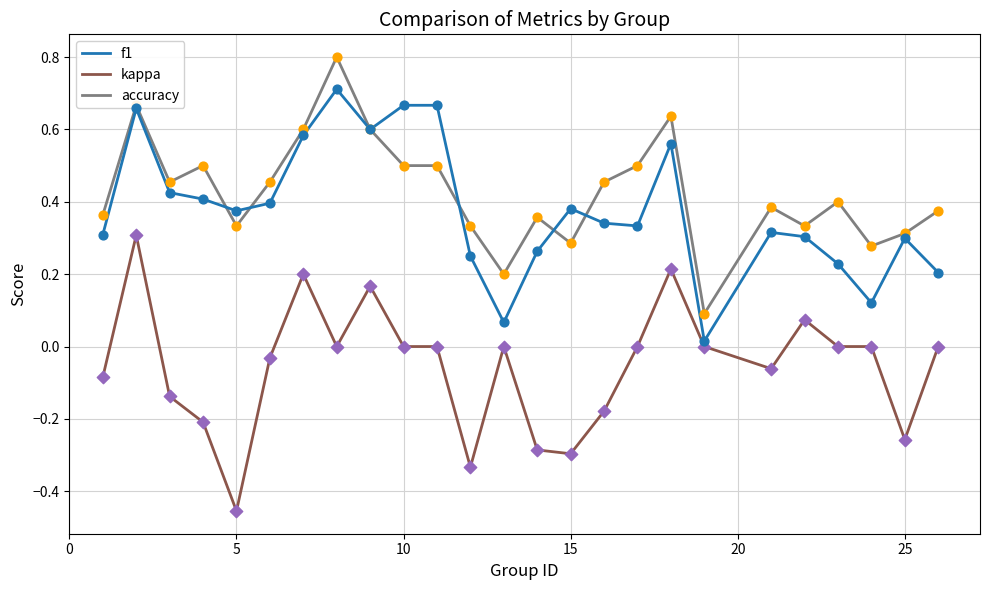

What are all the series names shown in the legend?

f1, kappa, accuracy